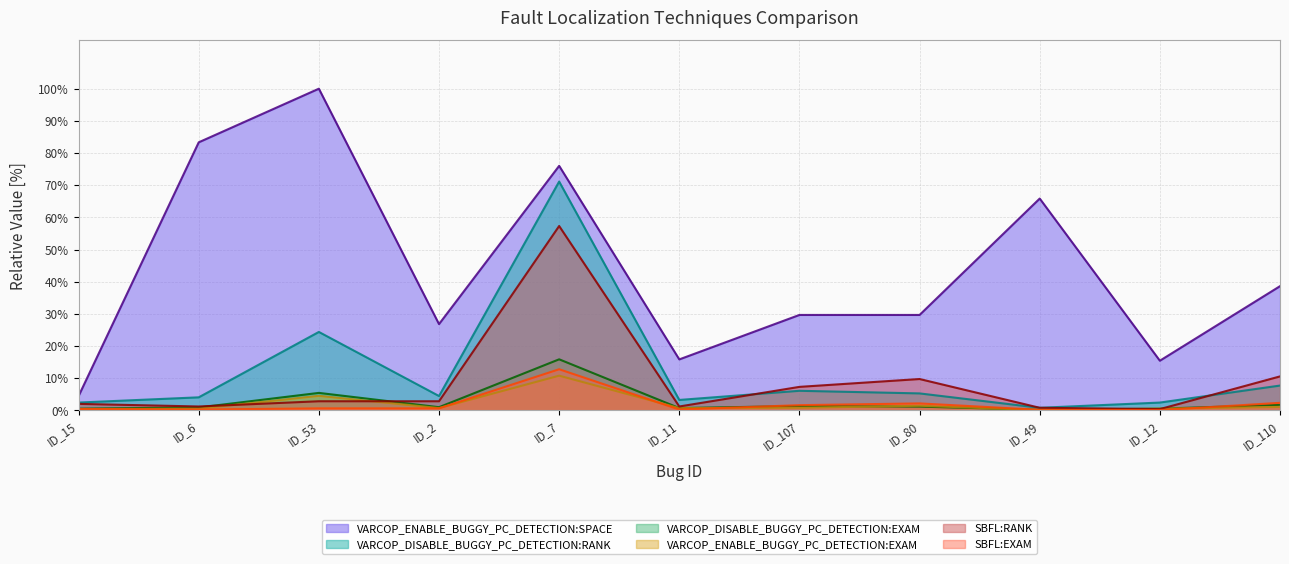

Rank the categories by VARCOP_ENABLE_BUGGY_PC_DETECTION:EXAM value from lowest to highest.

ID_49, ID_15, ID_6, ID_12, ID_2, ID_11, ID_107, ID_110, ID_80, ID_53, ID_7